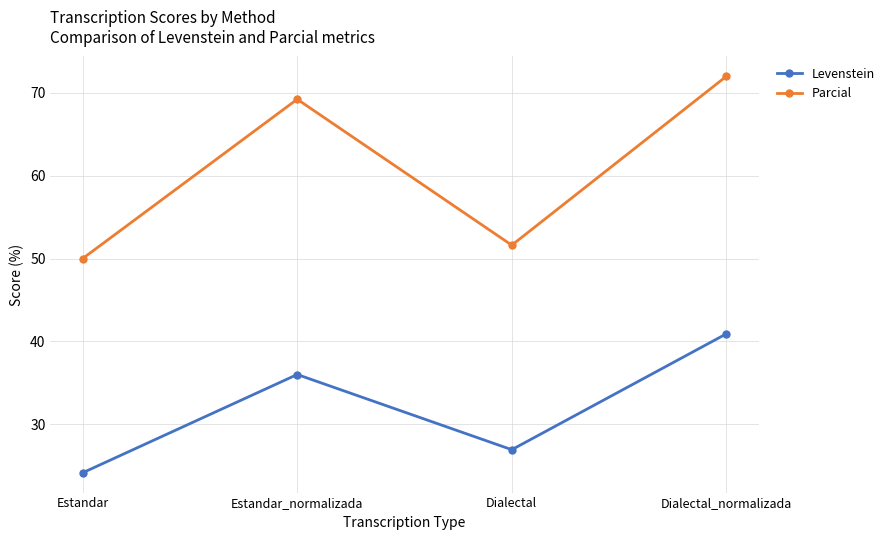

List the series in order of their overall mean, lowest first.

Levenstein, Parcial